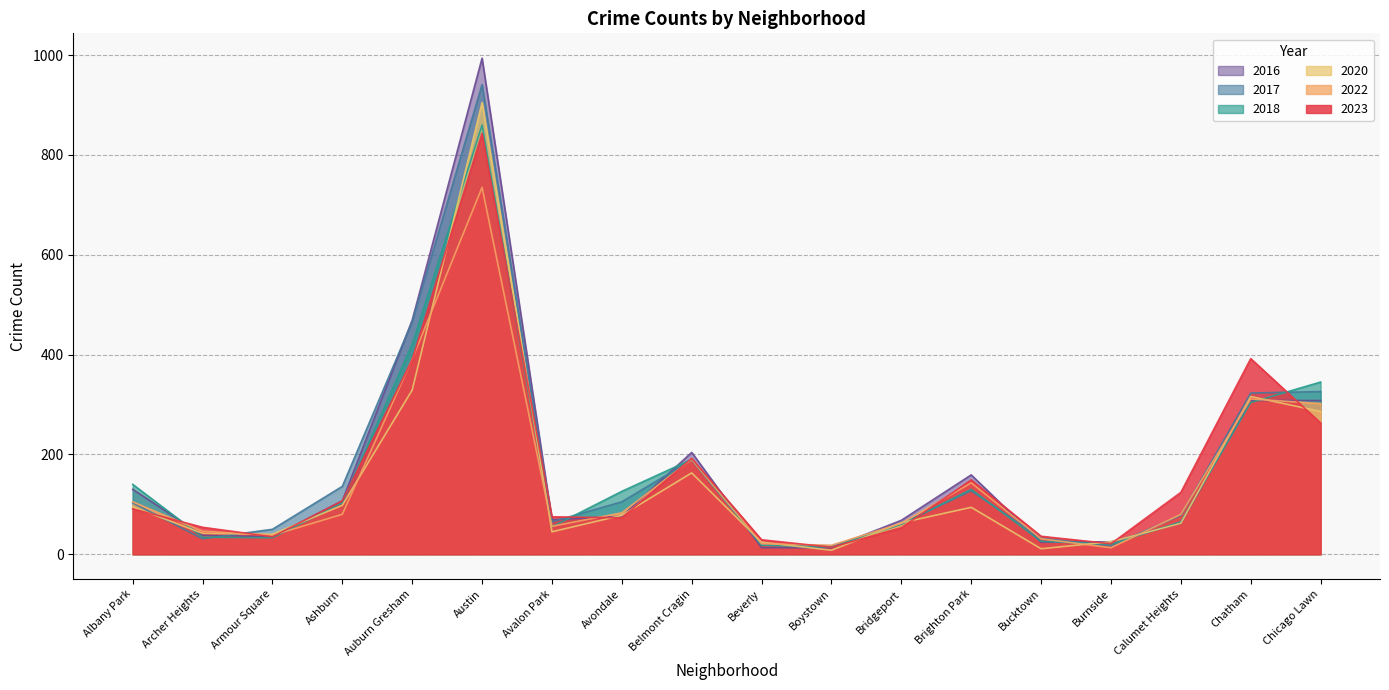

True or false: 2020 and 2016 cross at least once.

True